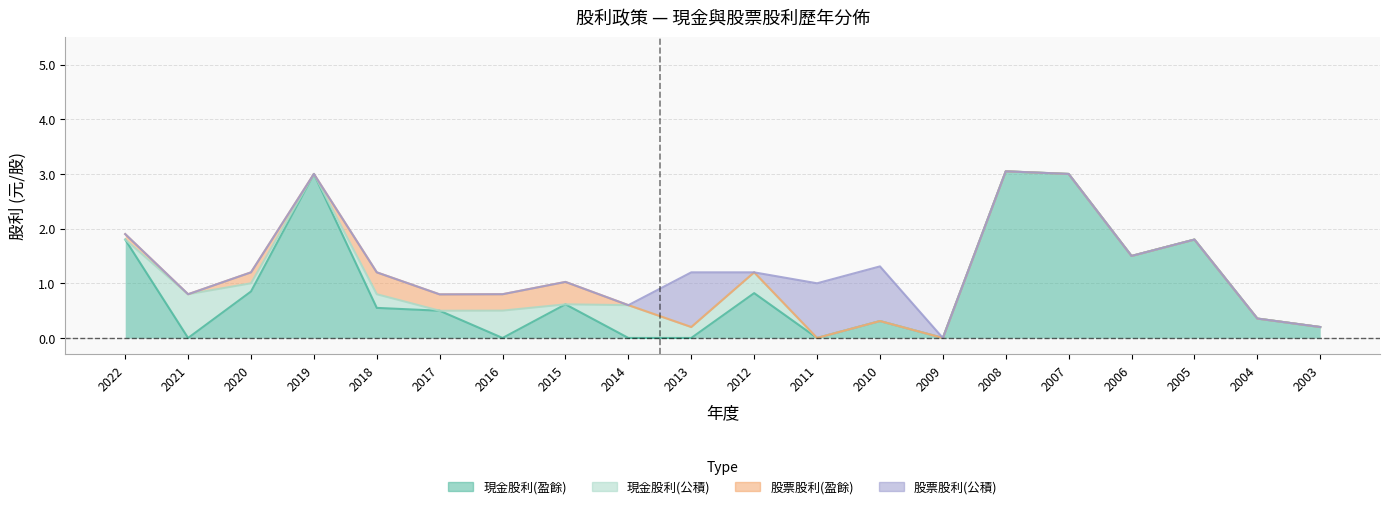

In 股票股利(盈餘), how many points are lower than both neighbors (excluding endpoints)?

3